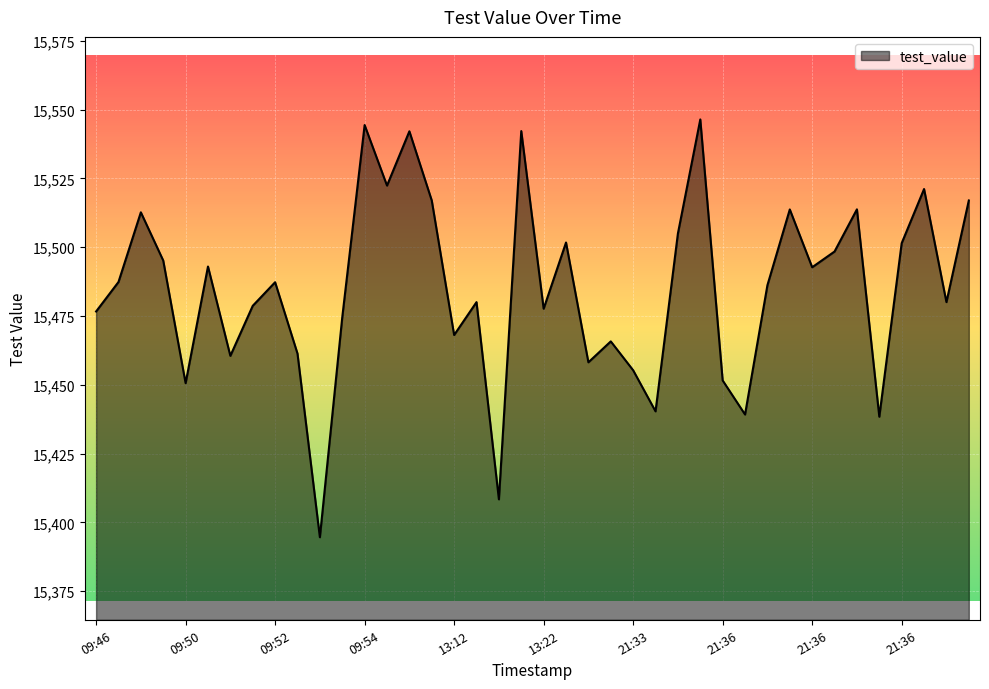

What is the maximum value shown in the chart?

15546.4